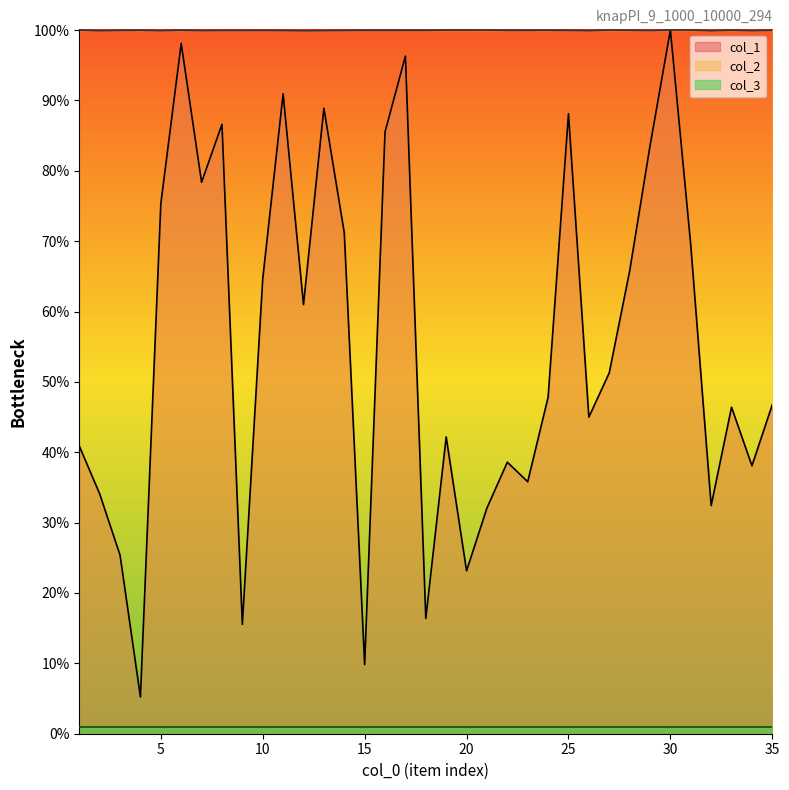

What is the value of the col_2 point at the 18th from the left?

9996.0